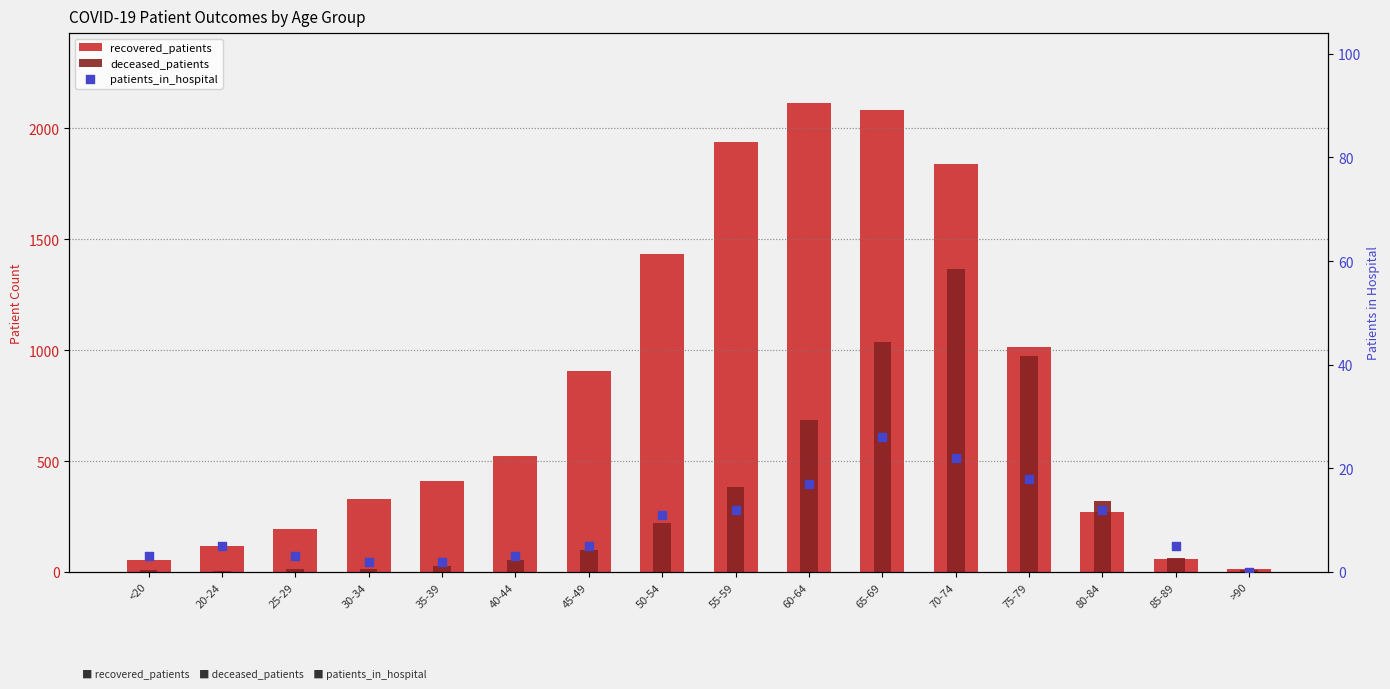

Which series has the largest total across all categories?

recovered_patients